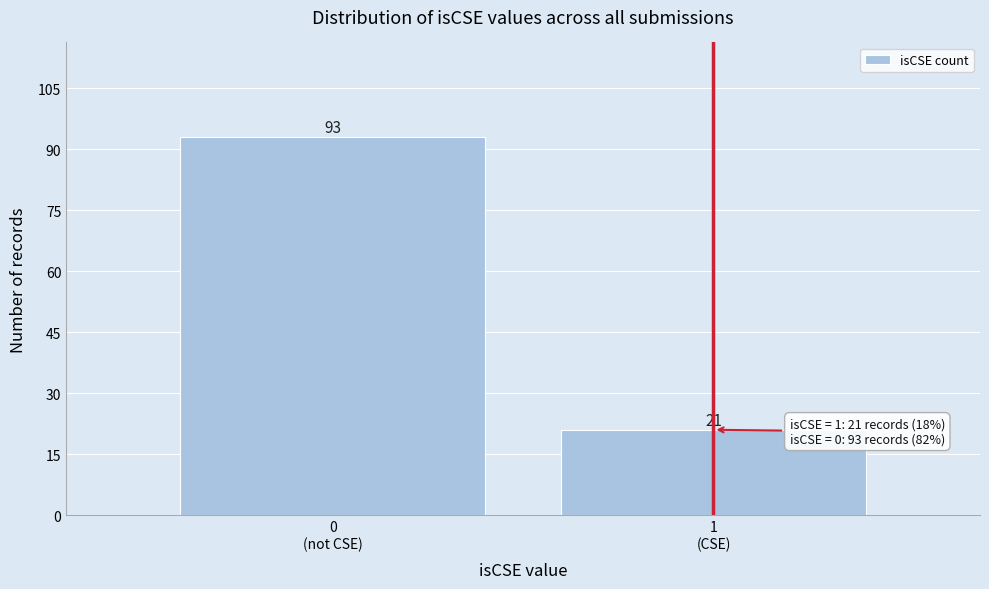

Reading left to right, transcribe all the data shown in this chart.

93	21